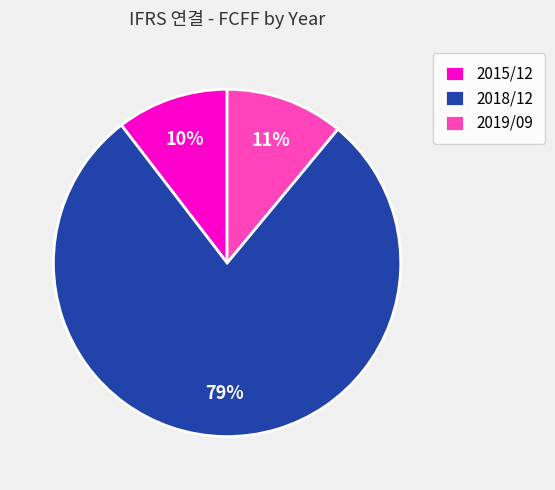

What is the smallest slice in the pie chart?

2015/12